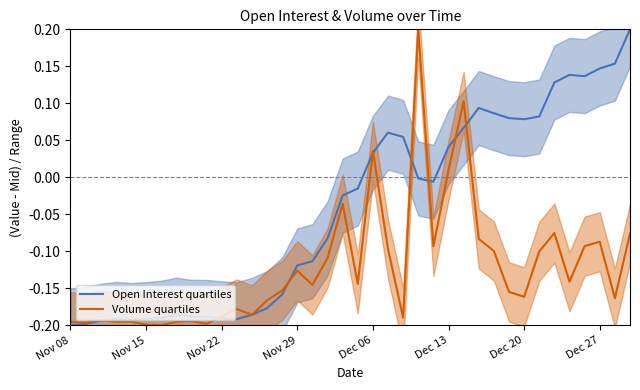

How many values in Volume quartiles are below zero?

34